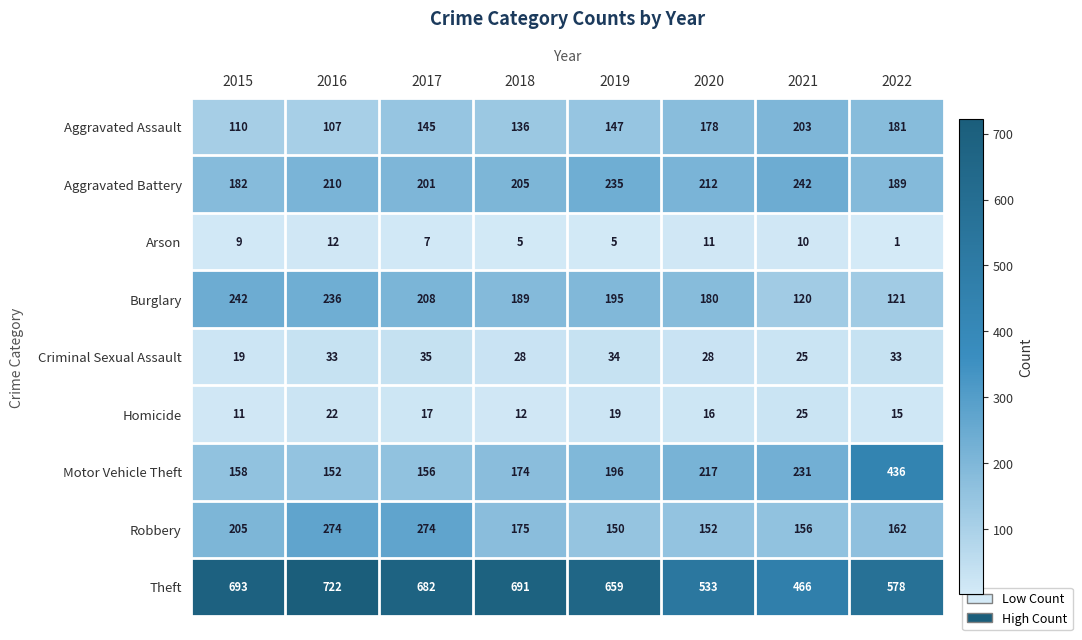

What is the average value of the Theft series?

628